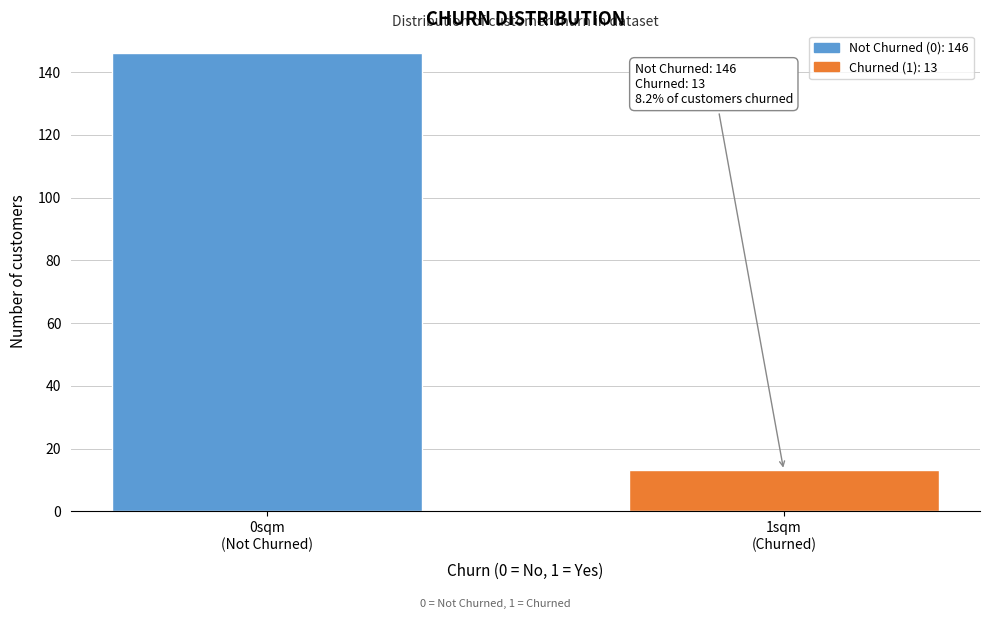

Reading left to right, extract all data points from this chart.

146	13